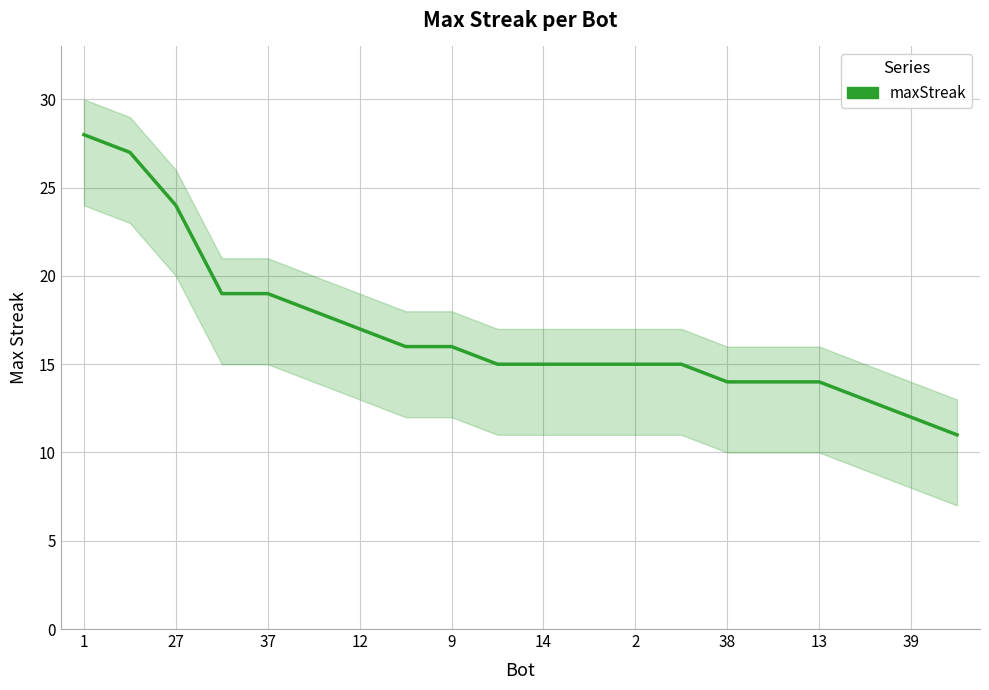

What is the difference between the maximum and minimum values?

17